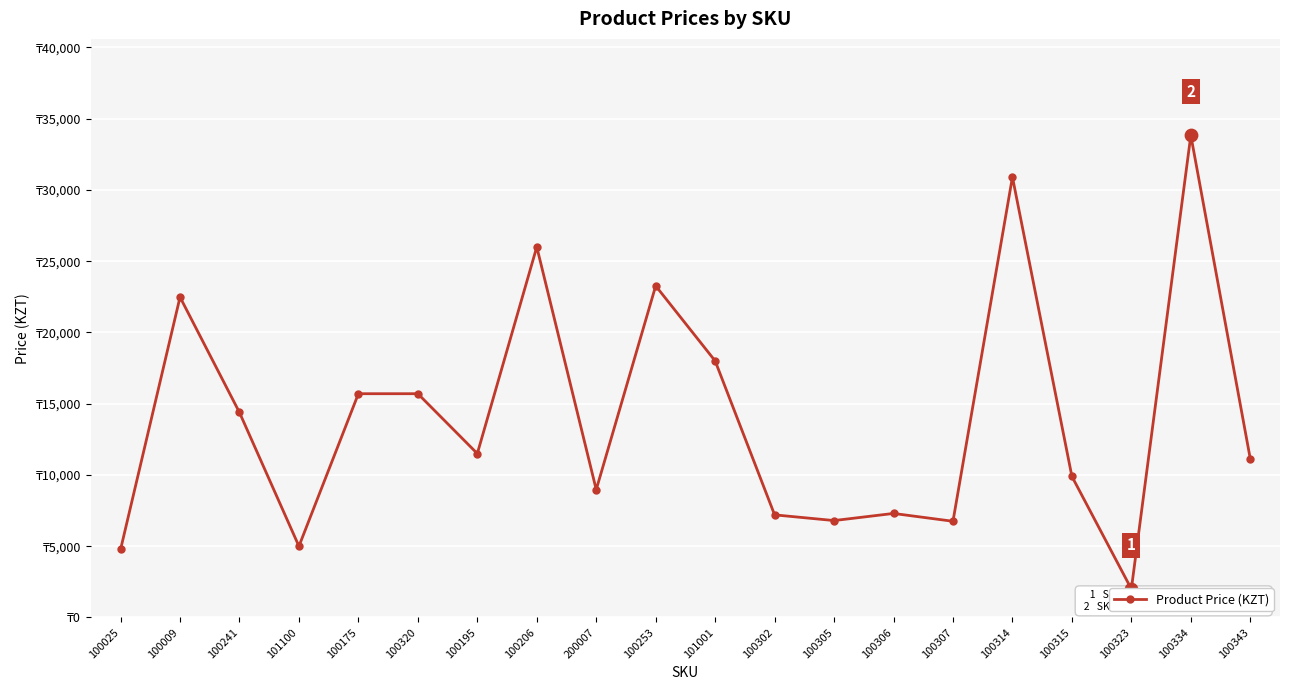

What is the change in value from 100241 to 100343?

-3246